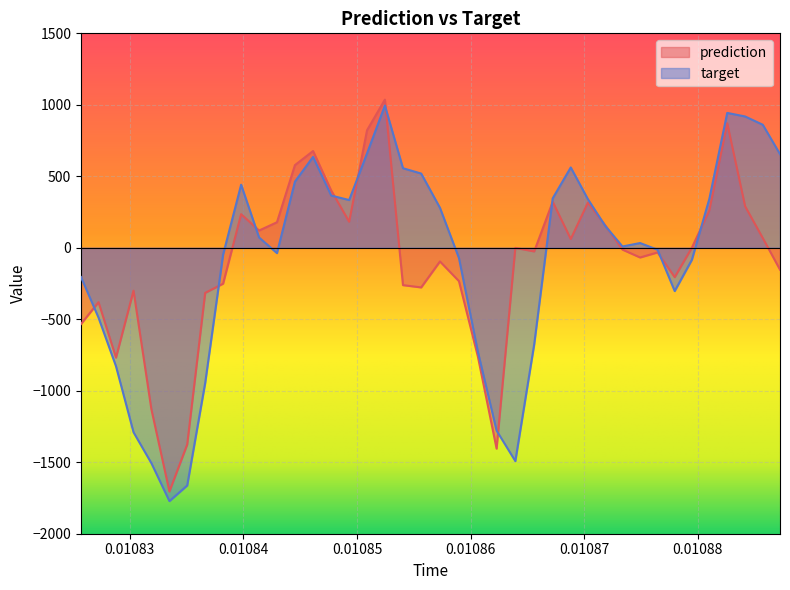

What is the maximum value for target?

994.9